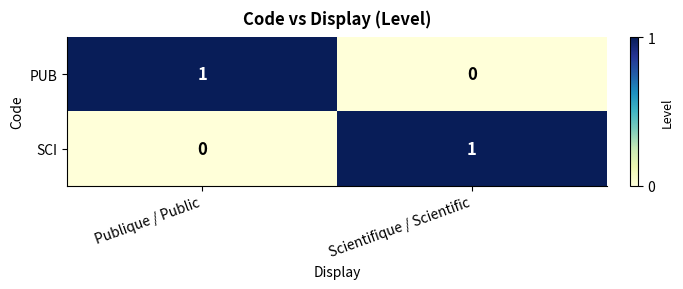

True or false: SCI has a value of 1 at Publique / Public.

False